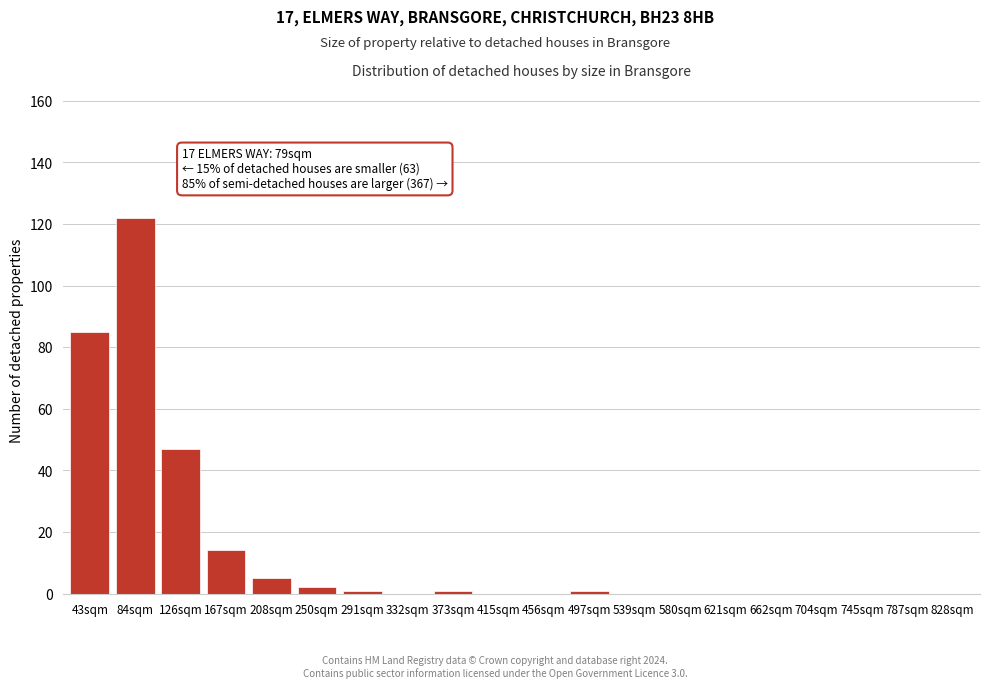

Reading left to right, extract all data points from this chart.

43sqm=85	84sqm=122	126sqm=47	167sqm=14	208sqm=5	250sqm=2	291sqm=1	332sqm=0	373sqm=1	415sqm=0	456sqm=0	497sqm=1	539sqm=0	580sqm=0	621sqm=0	662sqm=0	704sqm=0	745sqm=0	787sqm=0	828sqm=0